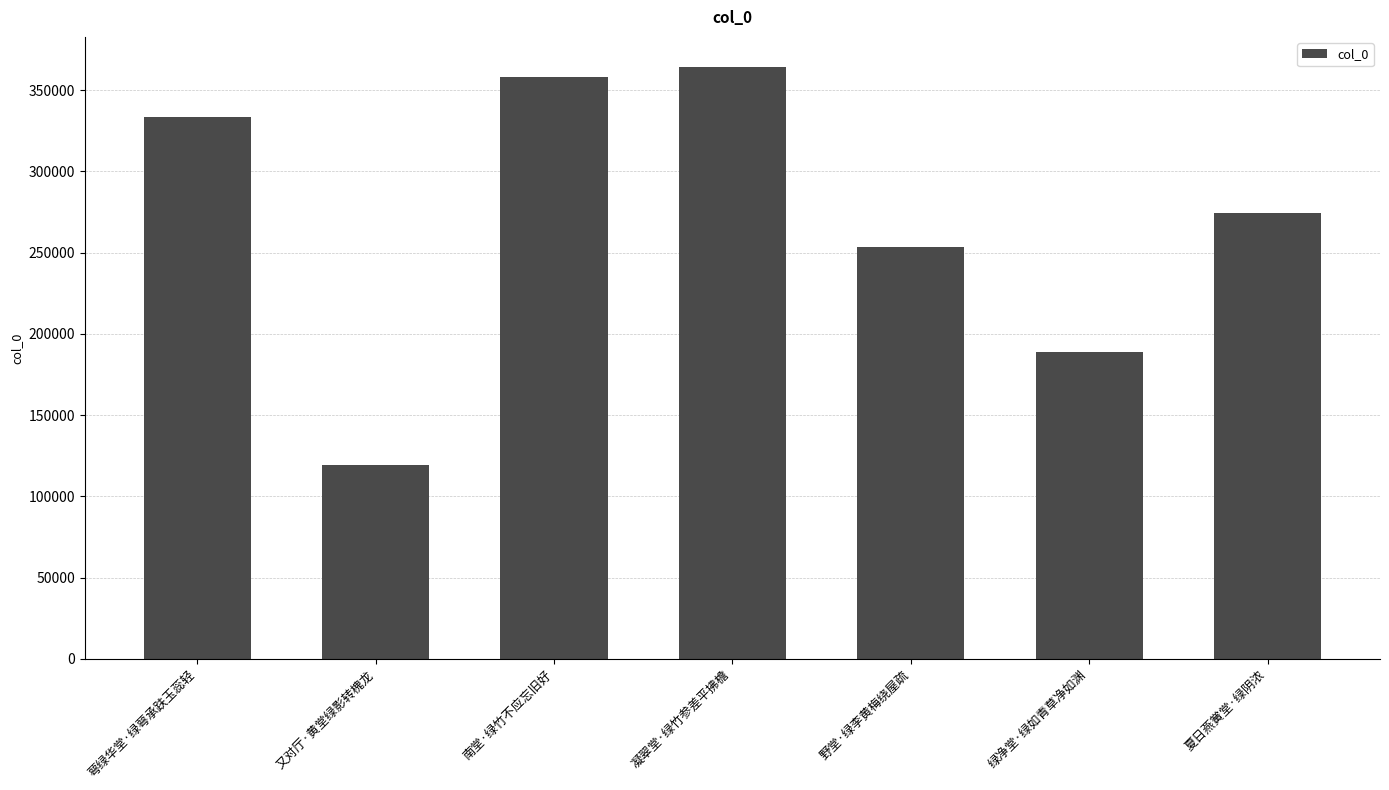

Is it true that the value at 野堂·绿李黄梅绕屋疏 is 175450?

False